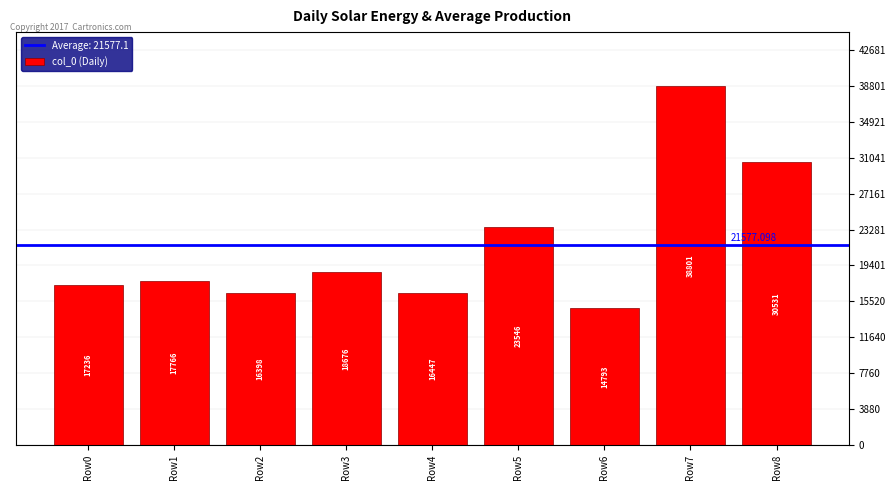

Reading left to right, transcribe all the data shown in this chart.

17235.7	17765.5	16397.8	18676.5	16447.2	23546.4	14792.7	38801.1	30531.0